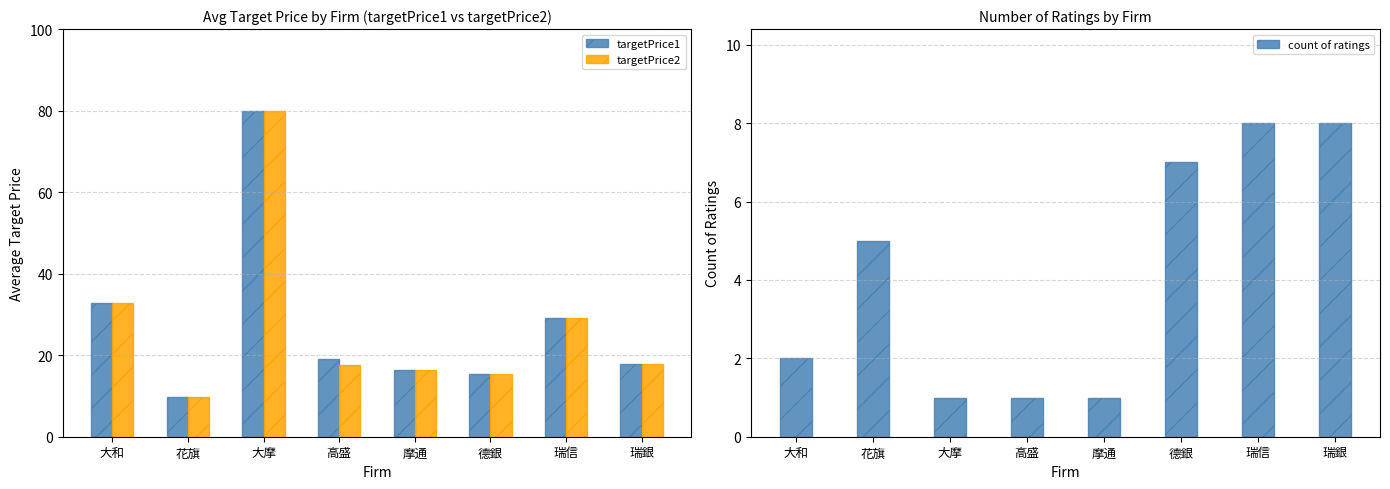

What is the greatest value displayed?

80.0